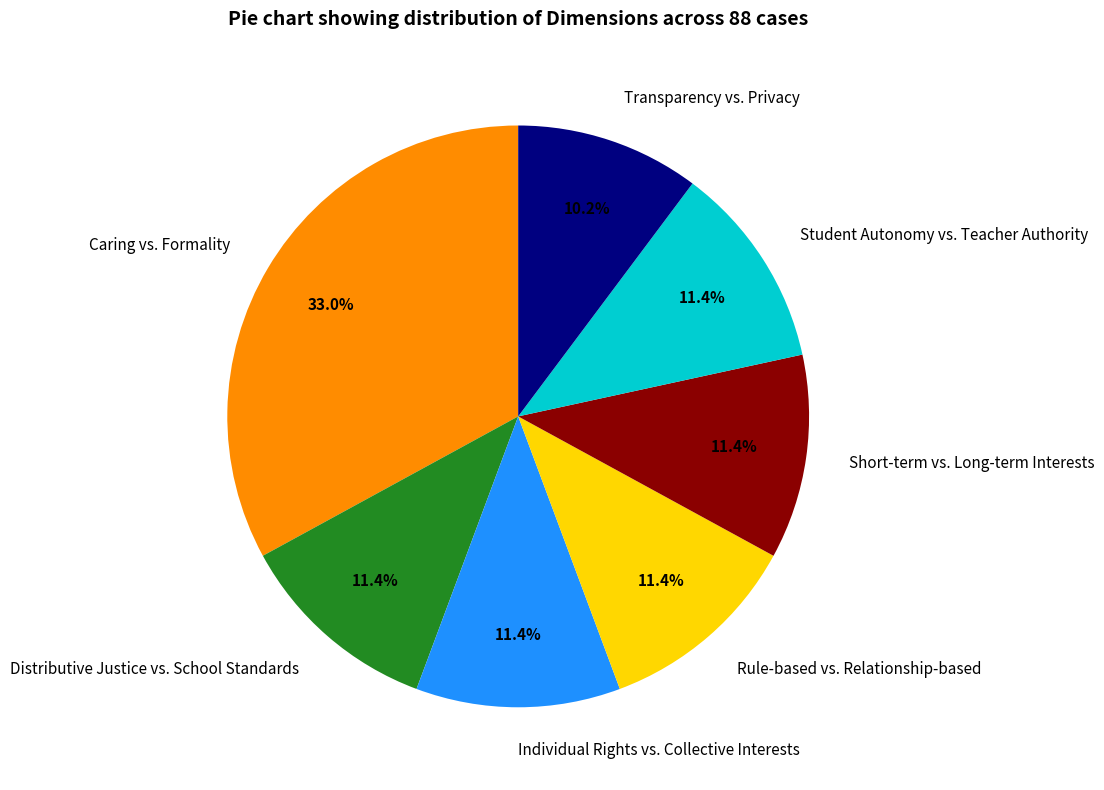

To the nearest percent, what is the combined percentage of Rule-based vs. Relationship-based and Student Autonomy vs. Teacher Authority?

23%